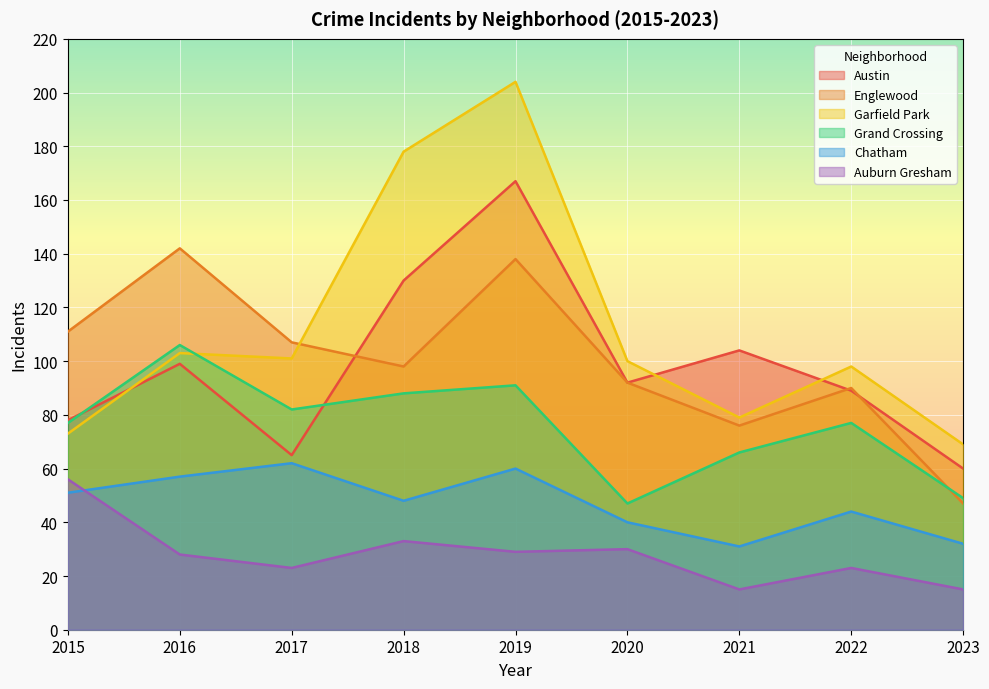

How many interior local valleys does the Chatham series have?

2